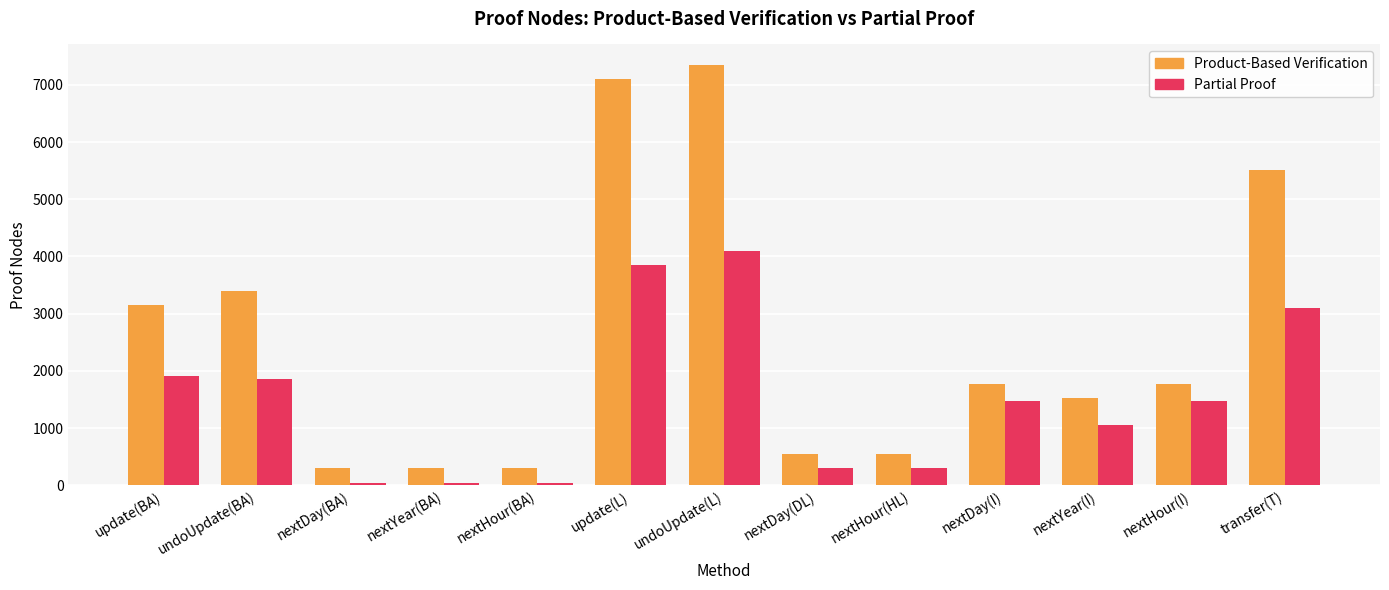

Where does the Partial Proof series first go above 1469?

update(BA)